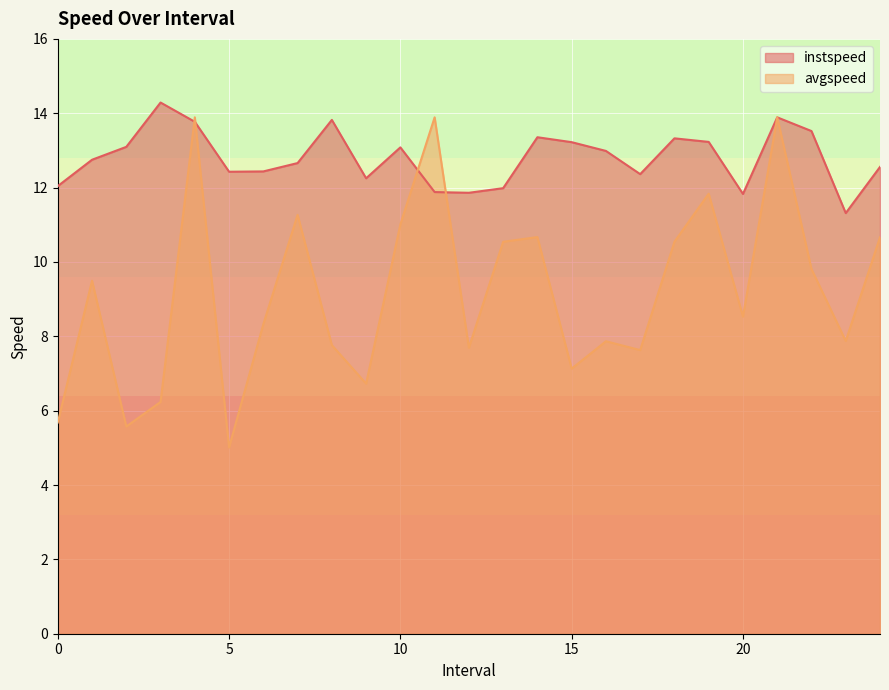

What is the value of the instspeed point at the 6th from the left?

12.4